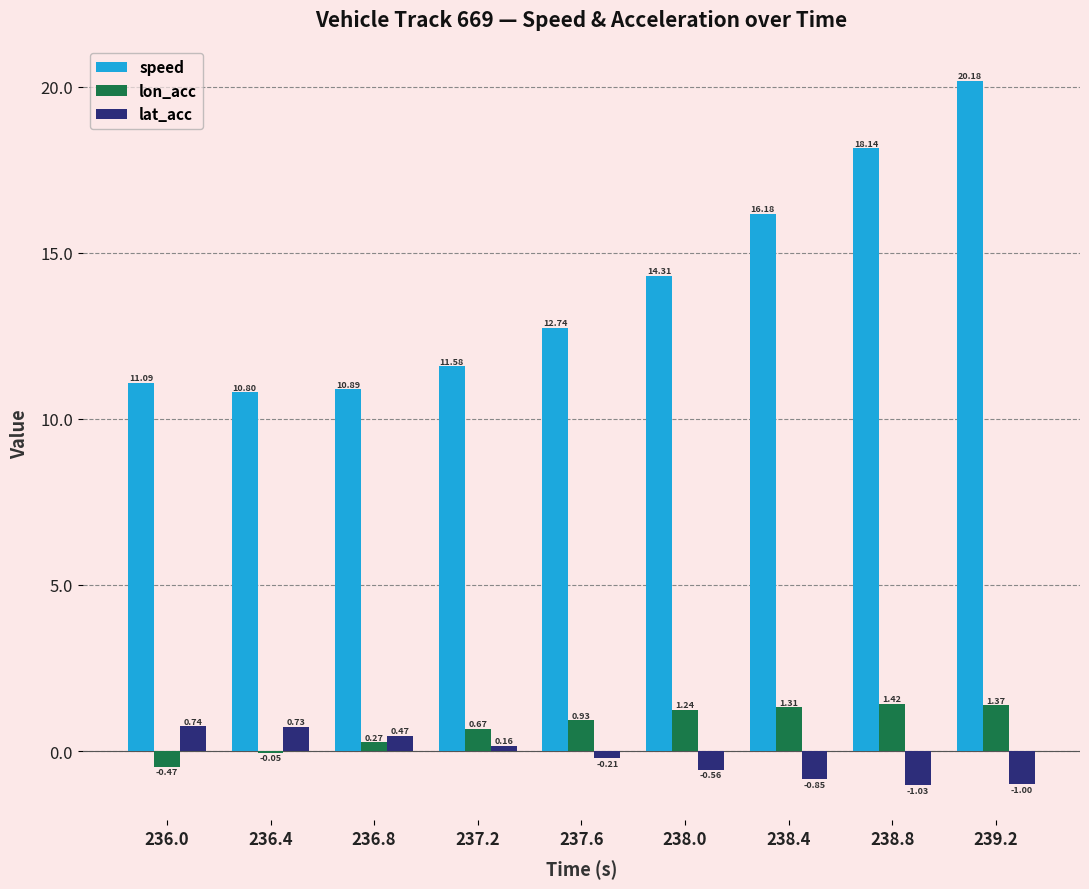

How many distinct data groups are displayed?

3